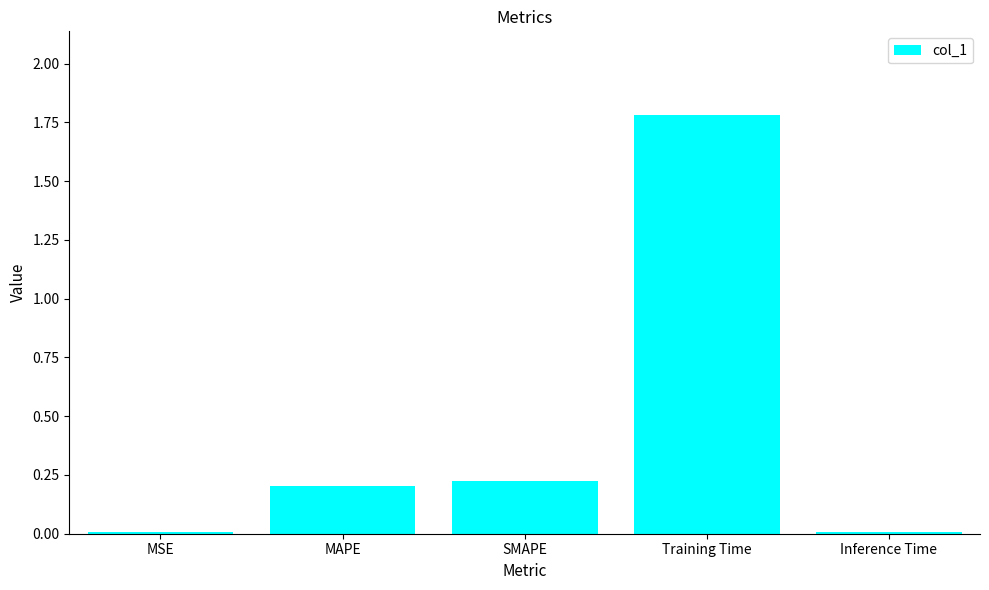

The value at Training Time is 1.8. True or false?

True